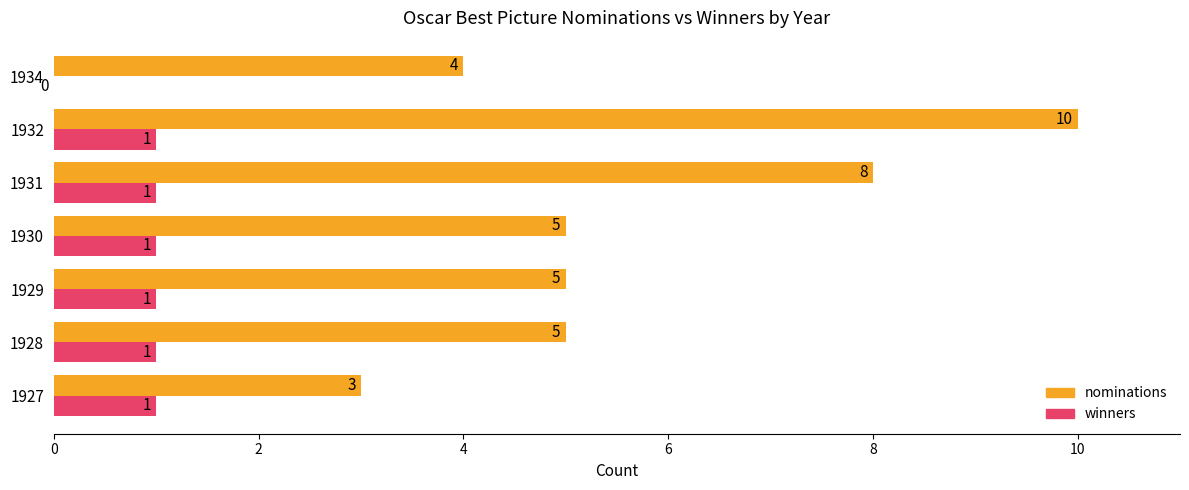

How many categories are shown in the chart?

7